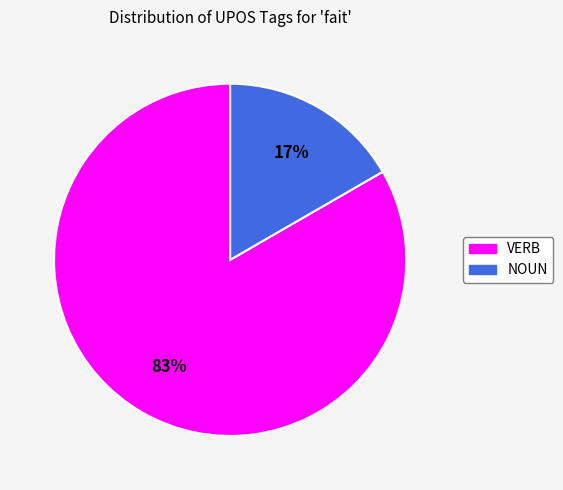

To the nearest percent, what is the average slice percentage?

50%